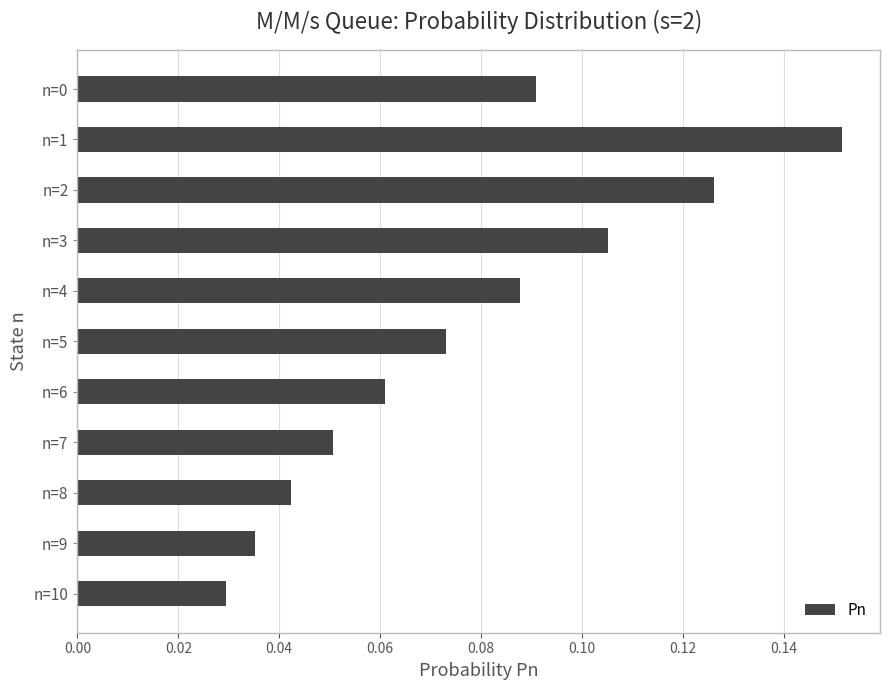

Which category has the lowest value across all series?

n=10